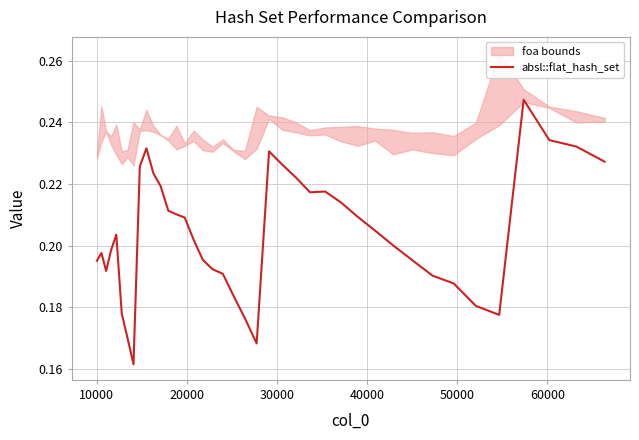

What value does the data have at 20000?

0.2